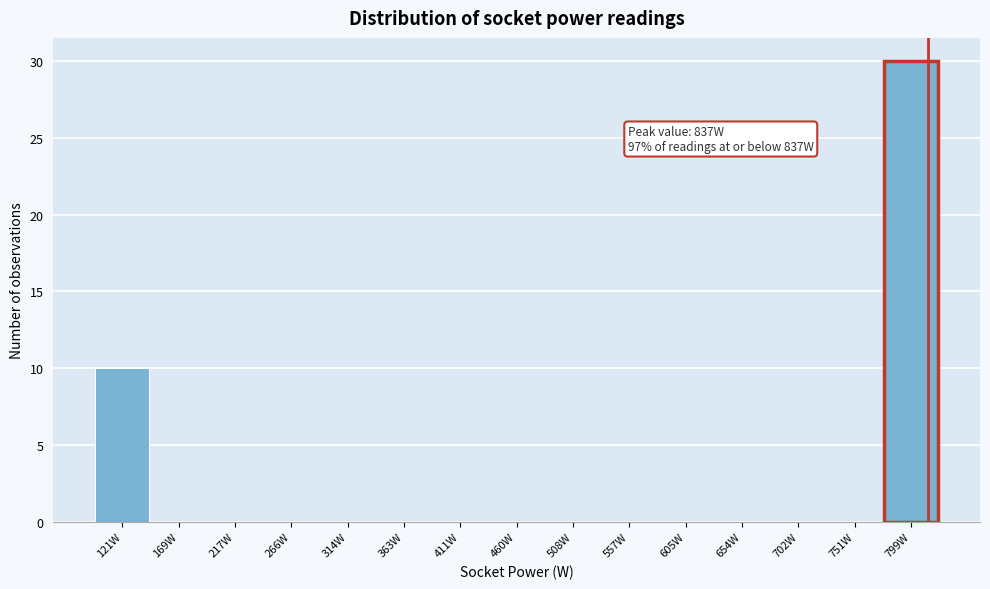

Reading left to right, transcribe all the data shown in this chart.

121W=10	169W=0	217W=0	266W=0	314W=0	363W=0	411W=0	460W=0	508W=0	557W=0	605W=0	654W=0	702W=0	751W=0	799W=30